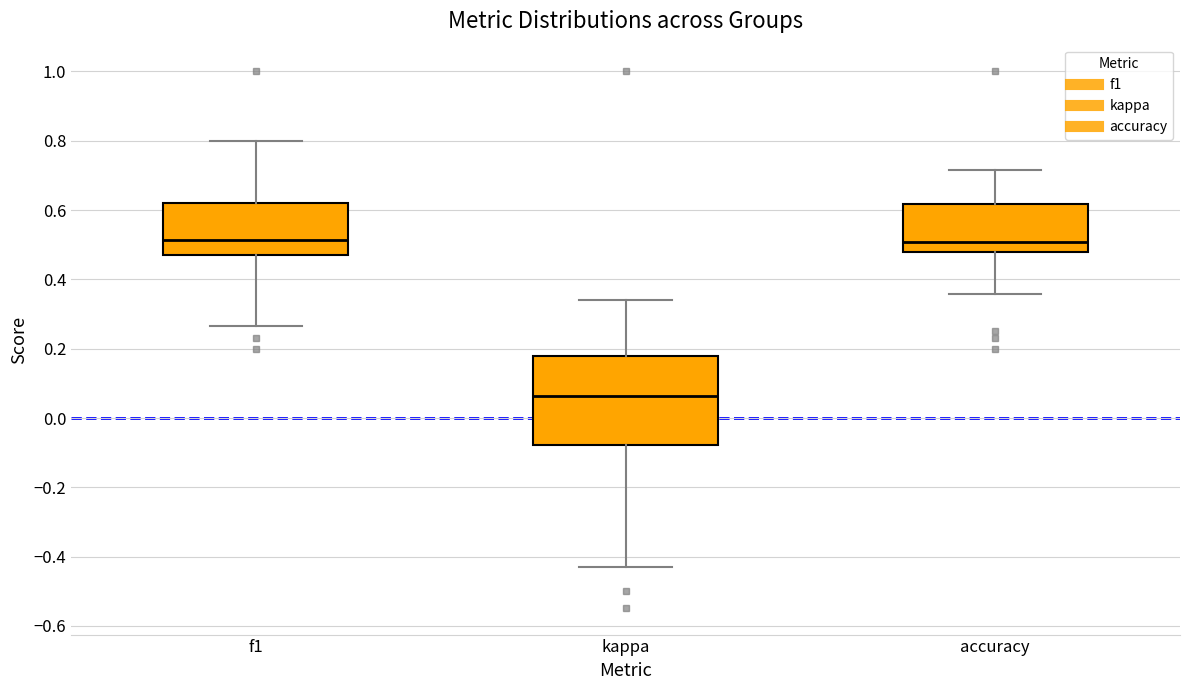

Reading left to right, read every box against the y-axis: the position of its median line, the range the box covers, and the ends of its whiskers. The values are not printed on the chart, so give them approximately, as read against the axis.

f1: median 0.52, box 0.48 to 0.62, whiskers 0.26 to 0.80
kappa: median 0.06, box -0.08 to 0.18, whiskers -0.42 to 0.34
accuracy: median 0.50, box 0.48 to 0.62, whiskers 0.36 to 0.72